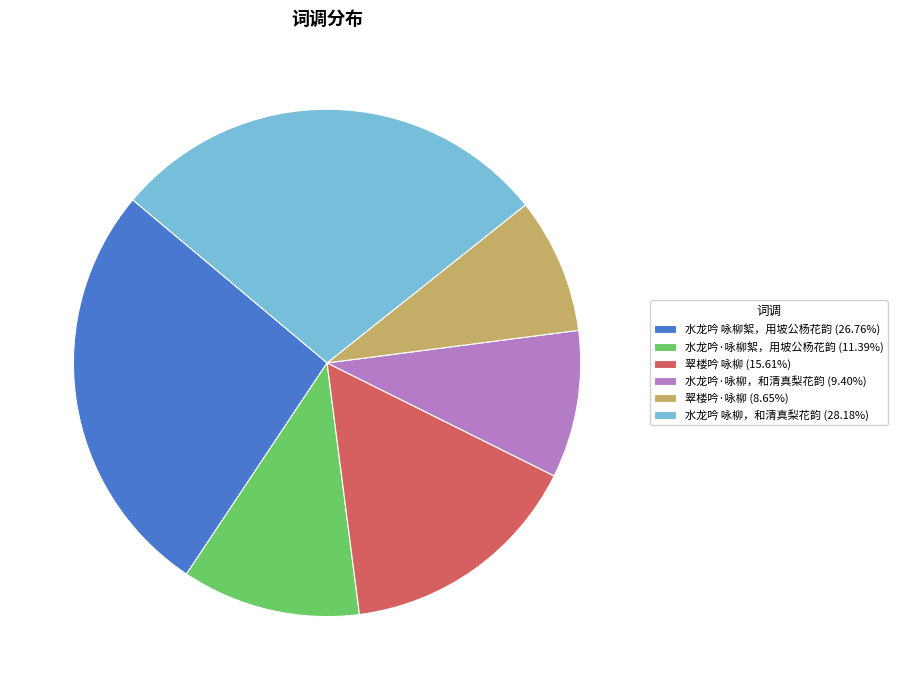

How many segments does this pie chart have?

6